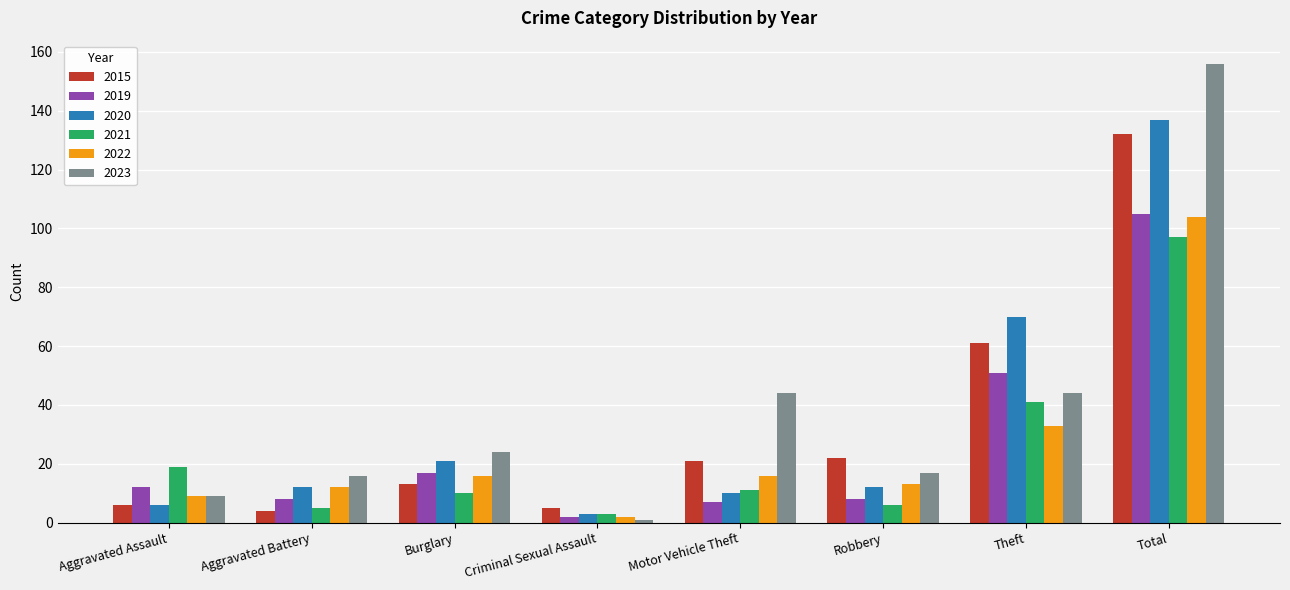

How many groups of bars are there?

8